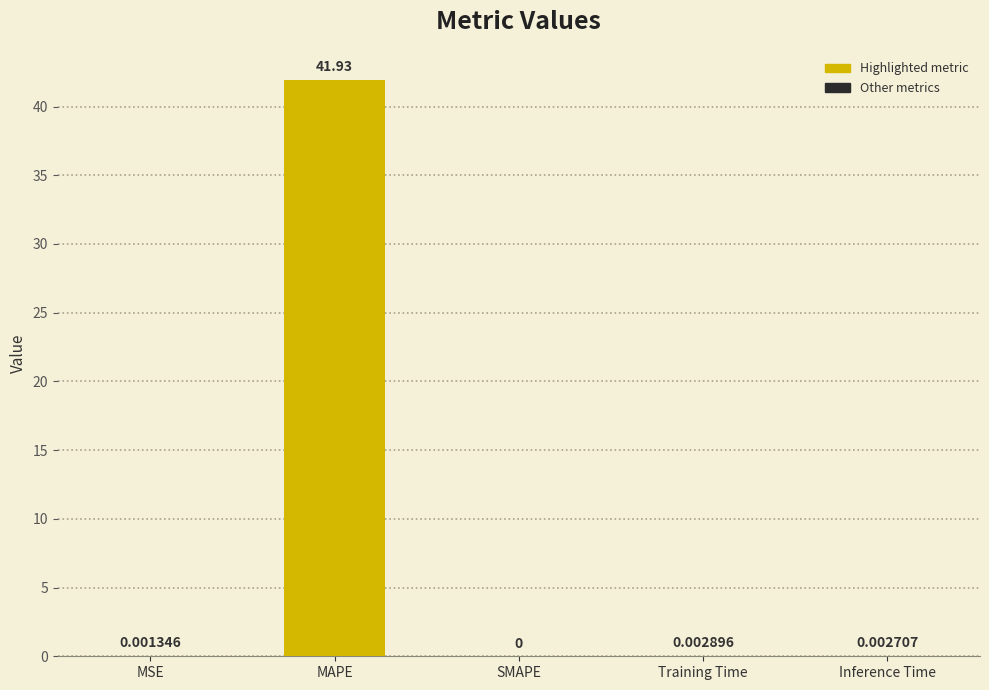

Which has a higher value, MAPE or Inference Time?

MAPE